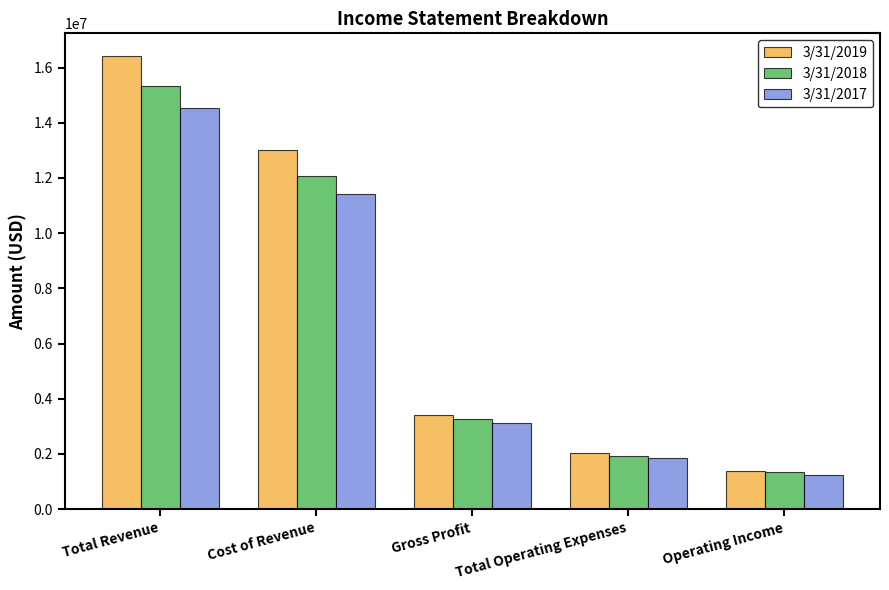

What position from the right is Total Operating Expenses?

2